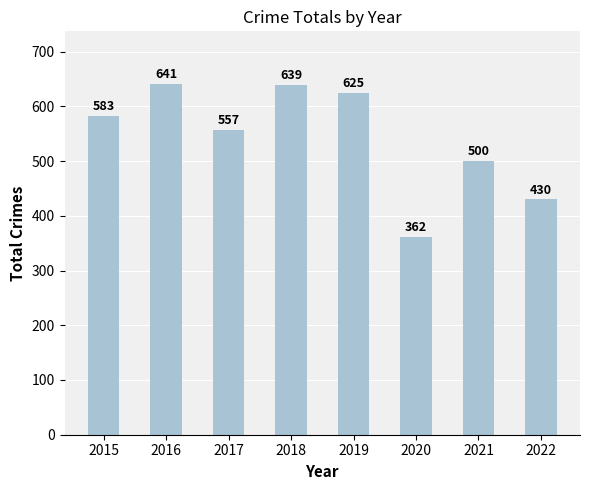

What is the value of the 2nd bar from the left?

641